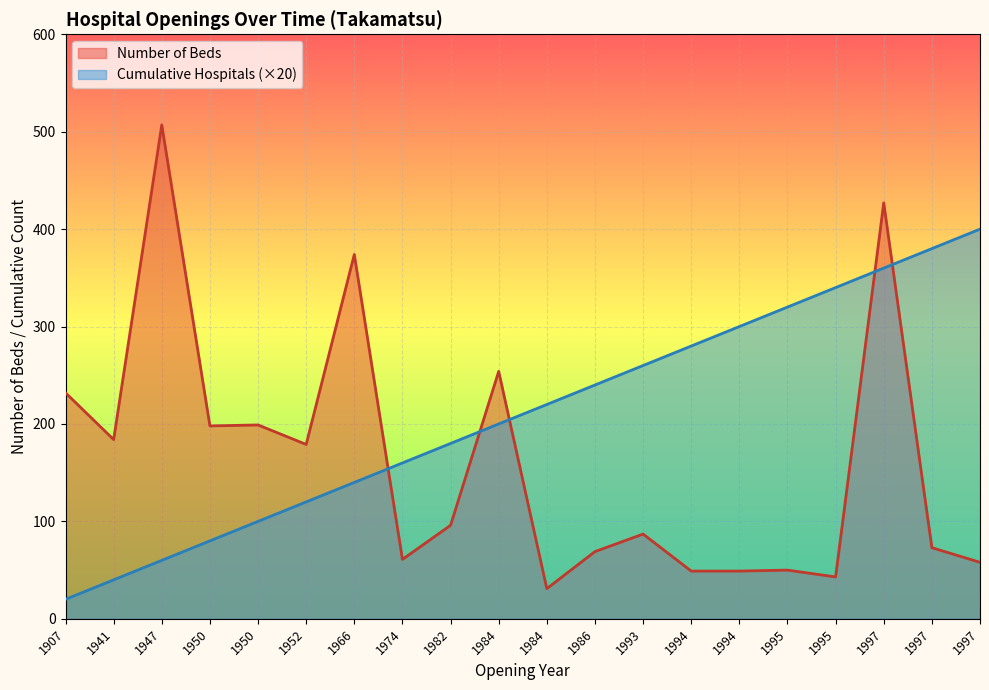

Rank the series at 1997 from highest to lowest value.

Number of Beds, Cumulative Hospitals